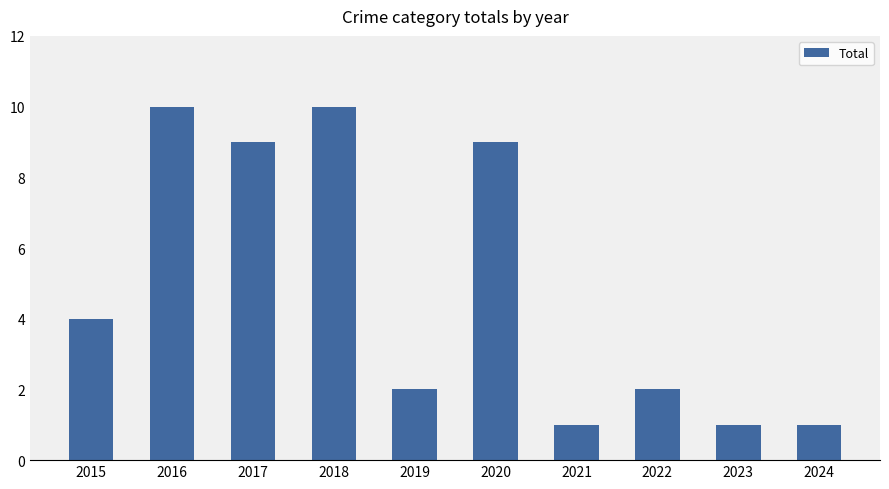

The value at 2024 is 1. True or false?

True